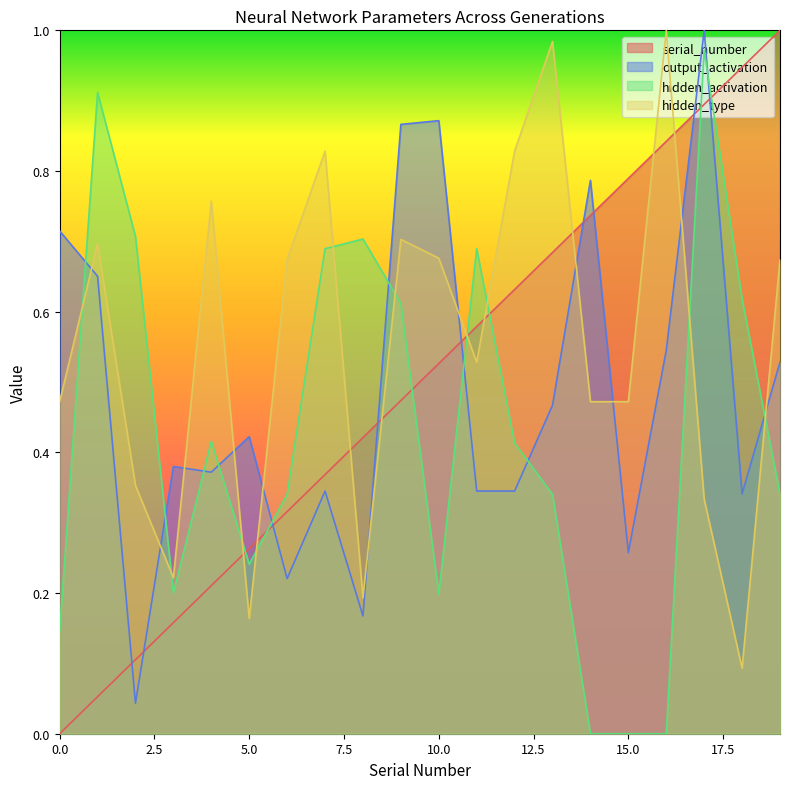

Is it true that hidden_type equals 1.4 at 7?

False